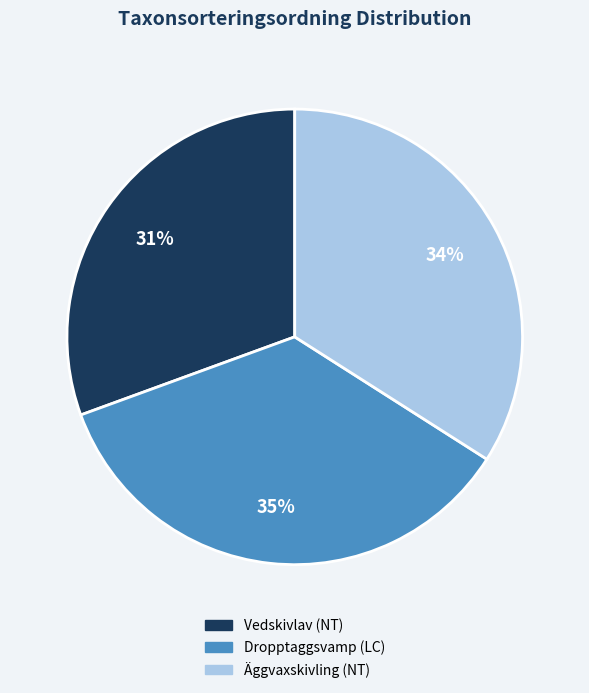

Is it true that Dropptaggsvamp (LC) is 47% of the pie?

False